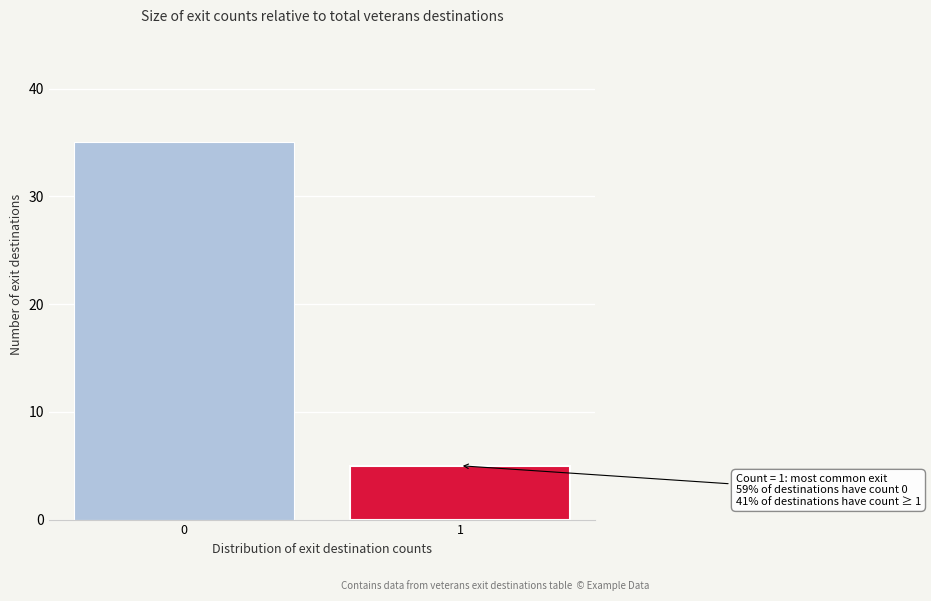

Reading right to left, extract all data points from this chart.

1=5	0=35